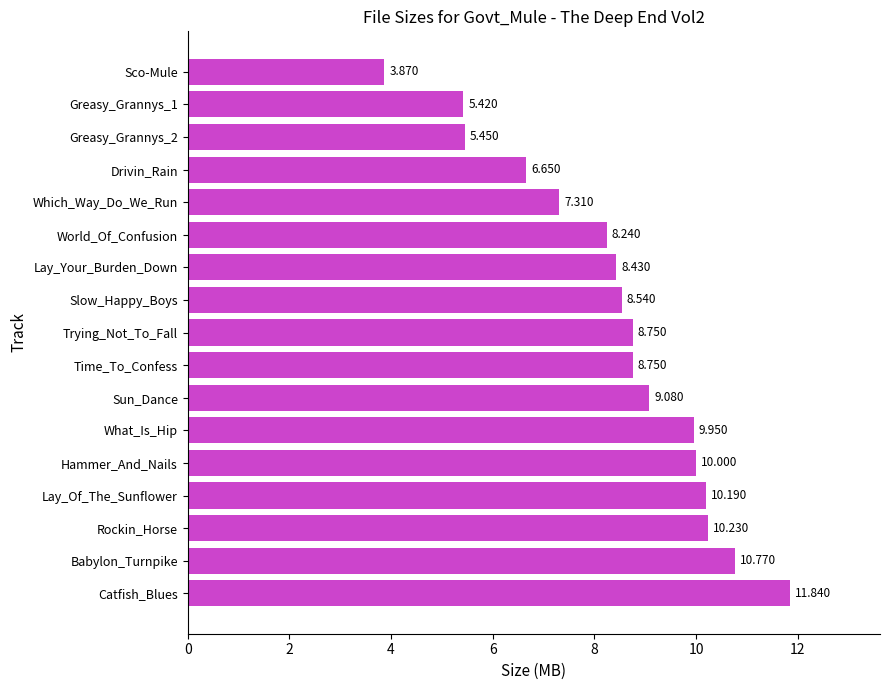

Which label corresponds to the largest value in the chart?

Catfish_Blues